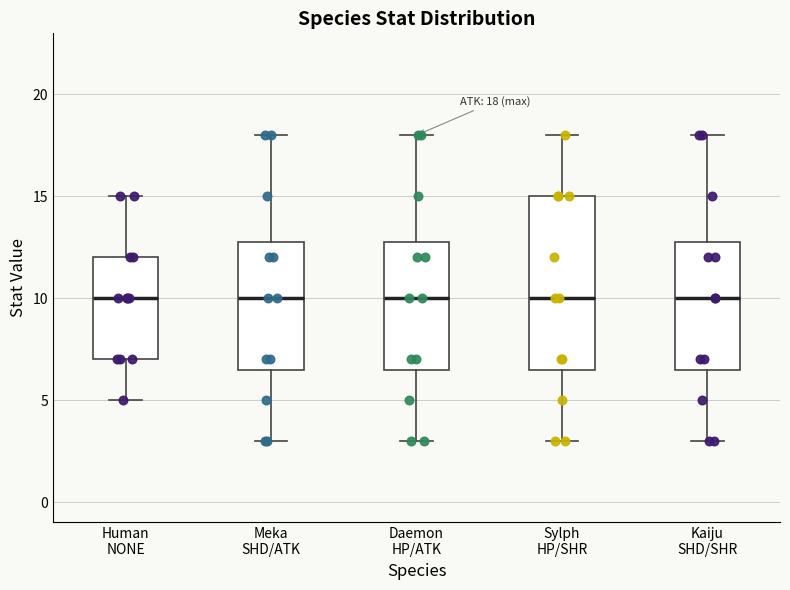

Comparing the boxes themselves (not the whiskers), which one is the tallest?

Sylph HP/SHR